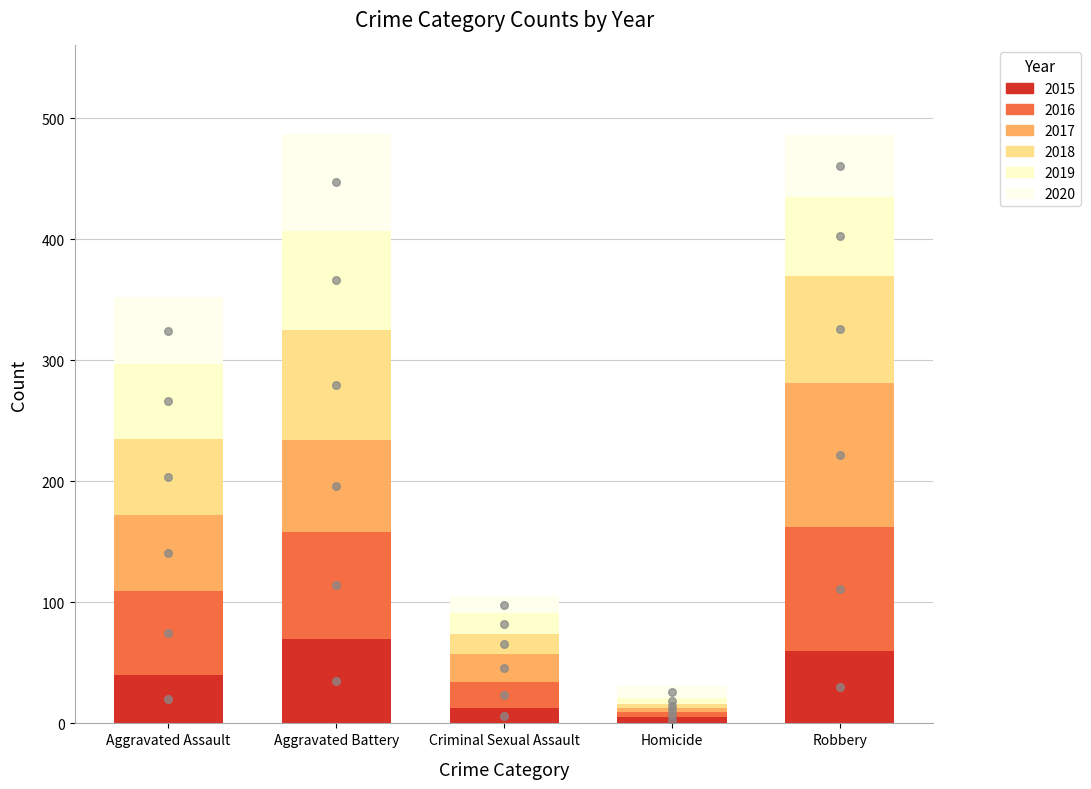

What is the total value across all series at Homicide?

31